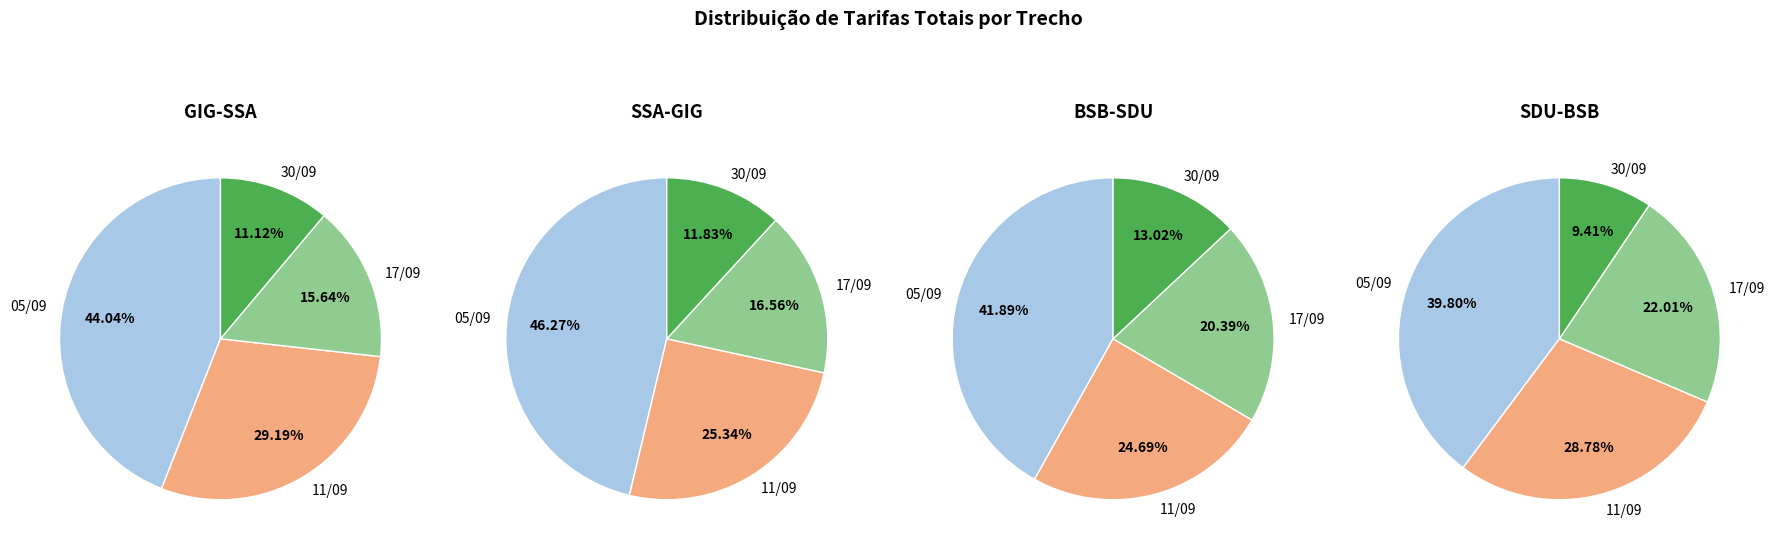

Combined, what portion of the pie is BSB-SDU and SSA-GIG?

44.8%